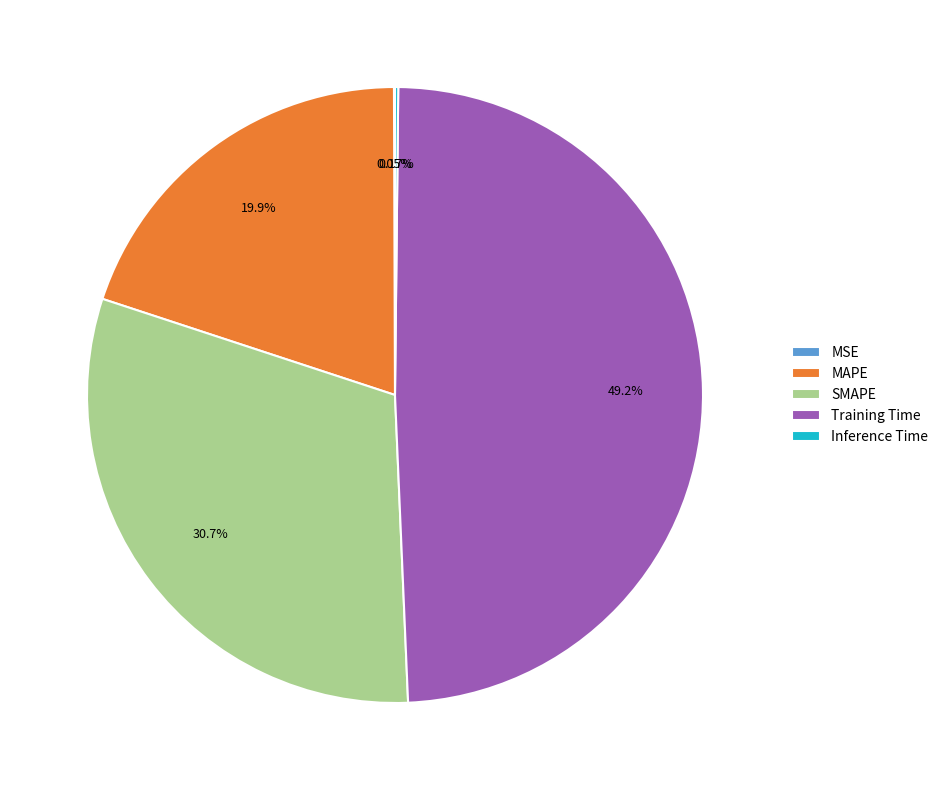

Which has a higher value, Training Time or MAPE?

Training Time